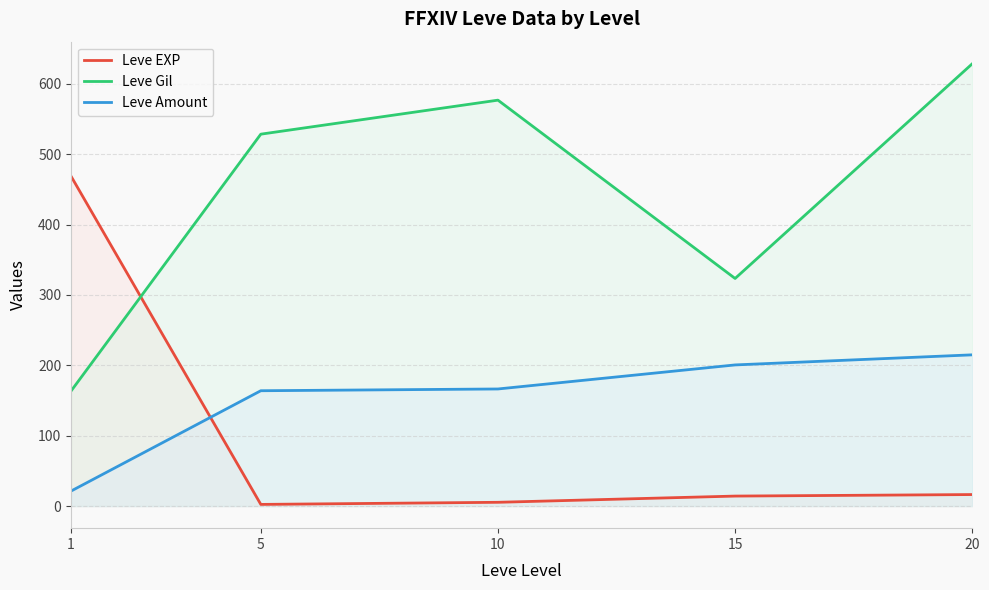

What is the value of the Leve Gil point at the 1st from the left?

163.5